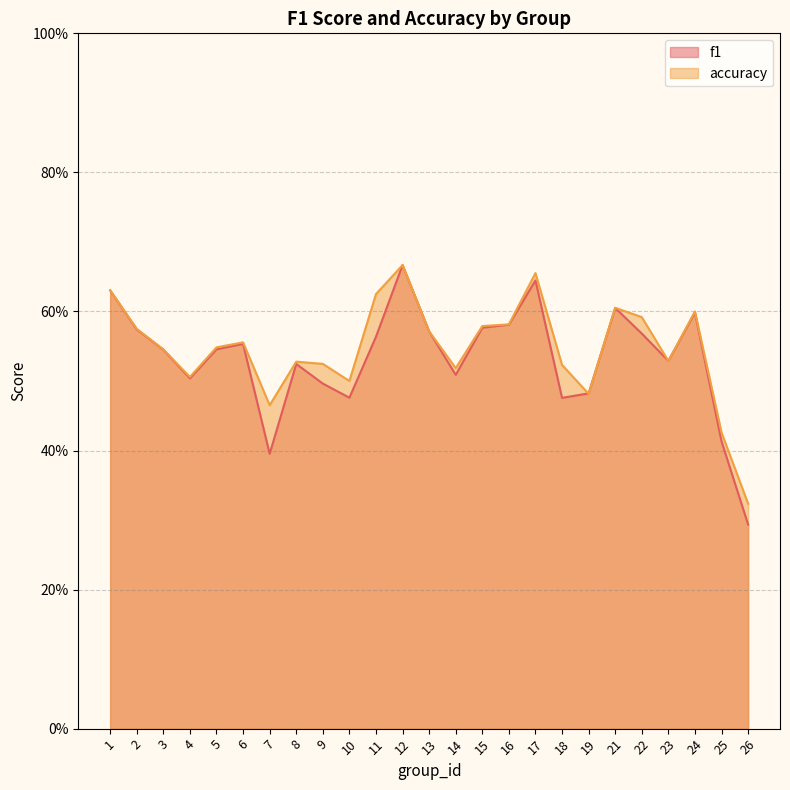

Does the chart have visible grid lines?

Yes